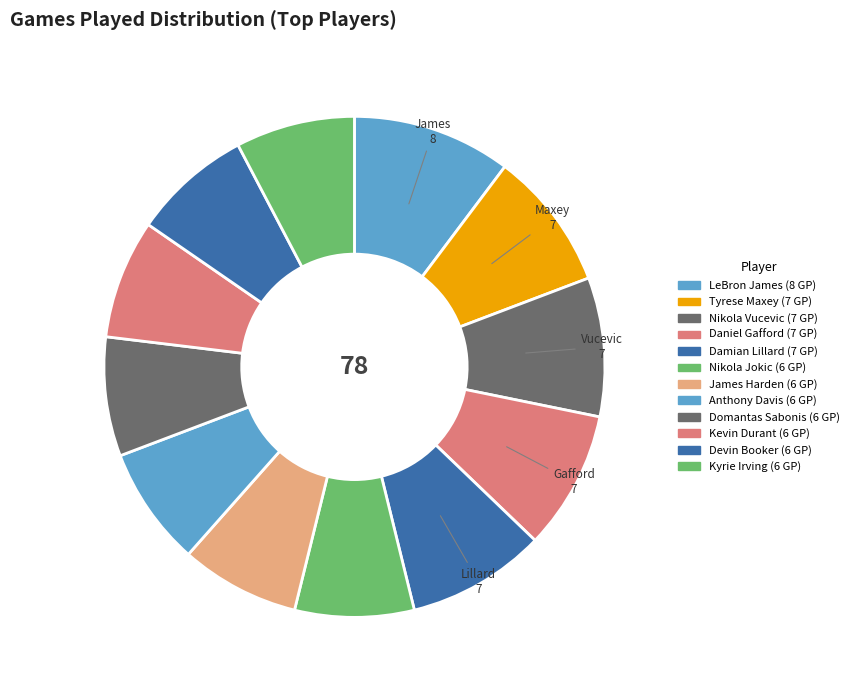

What percentage is the Kevin Durant slice, to the nearest percent?

8%